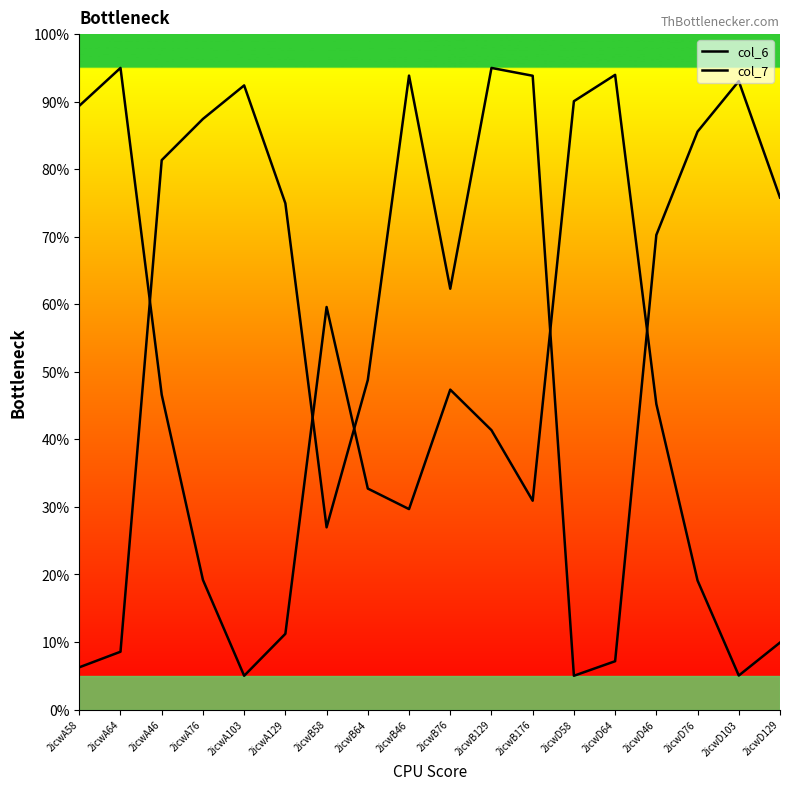

Which series has the largest range (max minus min)?

col_6